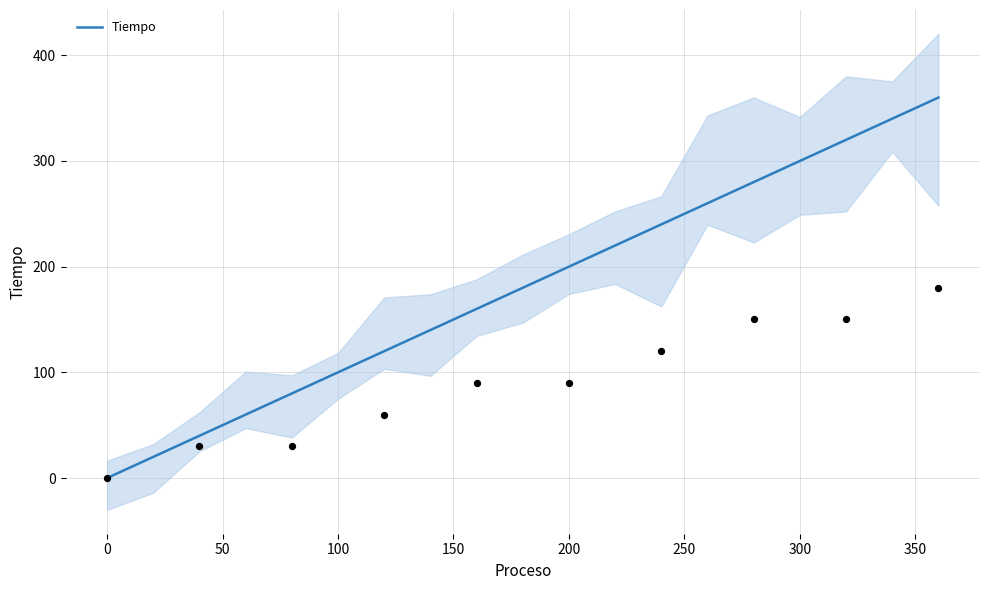

The value of Tiempo at 100 is 164. True or false?

False